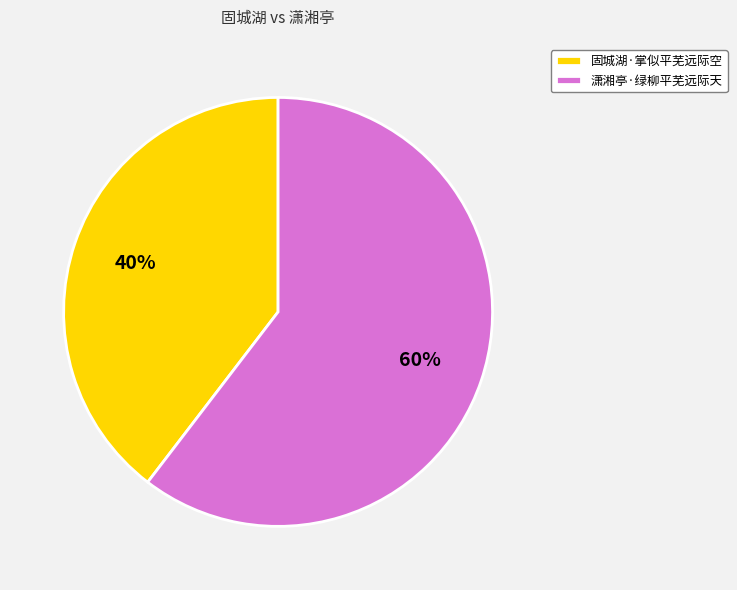

To the nearest percent, what is the combined percentage of 固城湖·掌似平芜远际空 and 潇湘亭·绿柳平芜远际天?

100%